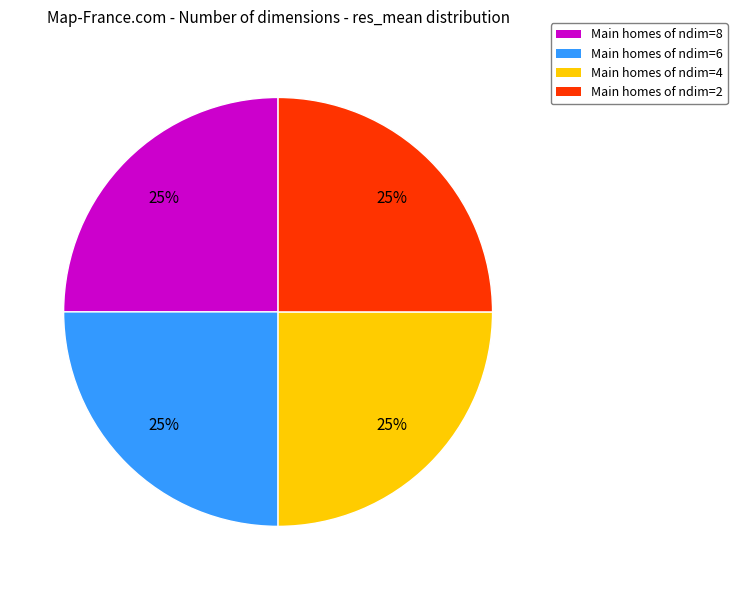

Is there any slice that represents more than half of the pie?

No